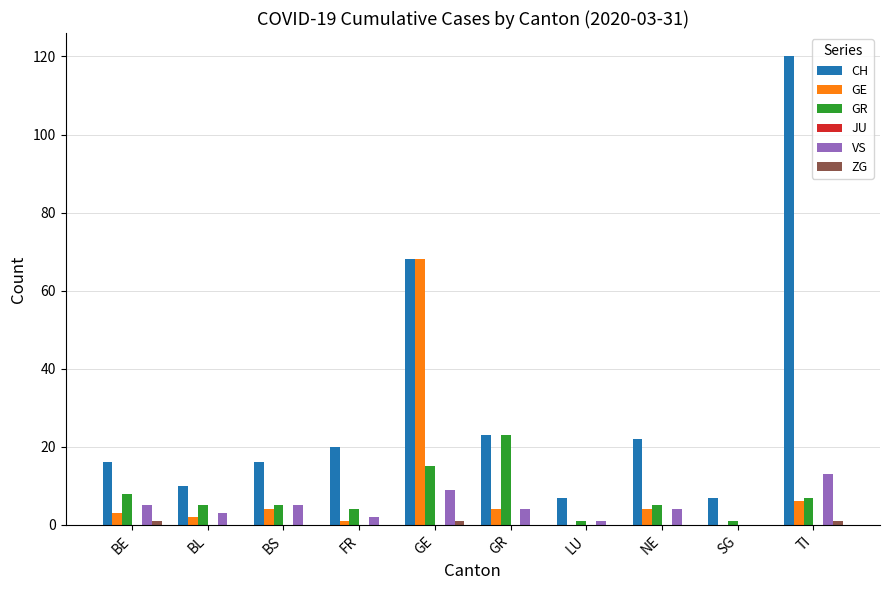

Which series has the largest total across all categories?

CH